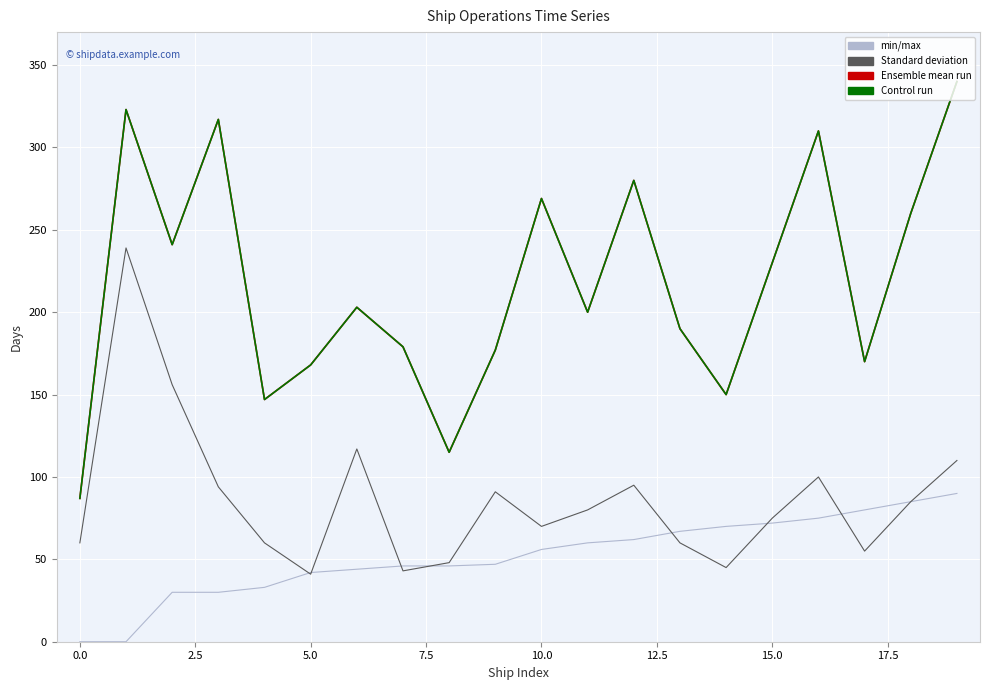

Does the chart display data point markers on the line(s)?

No